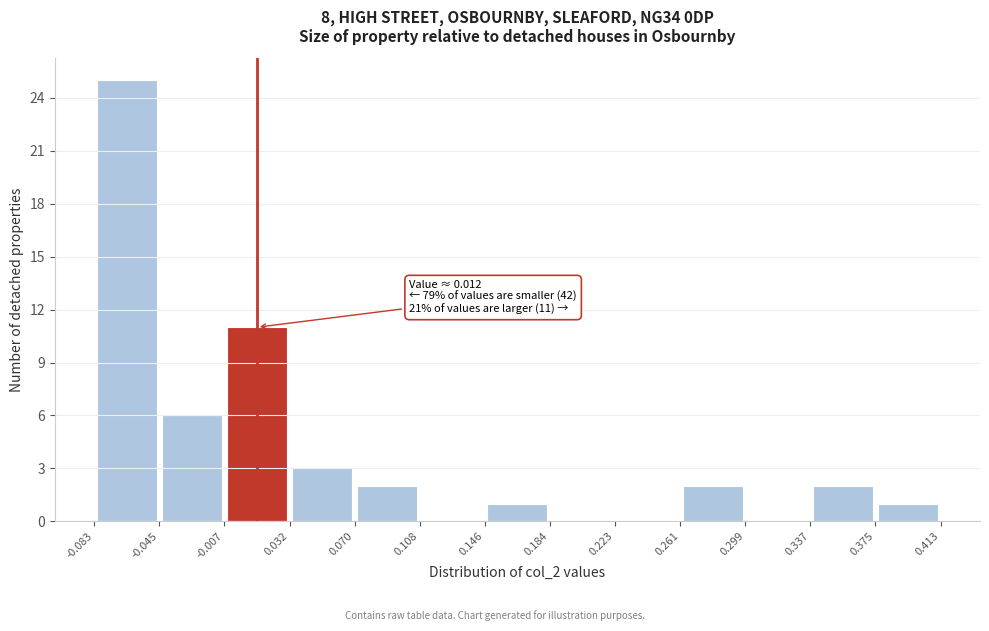

Which range on the x-axis has the tallest bar?

-0.083 to -0.045